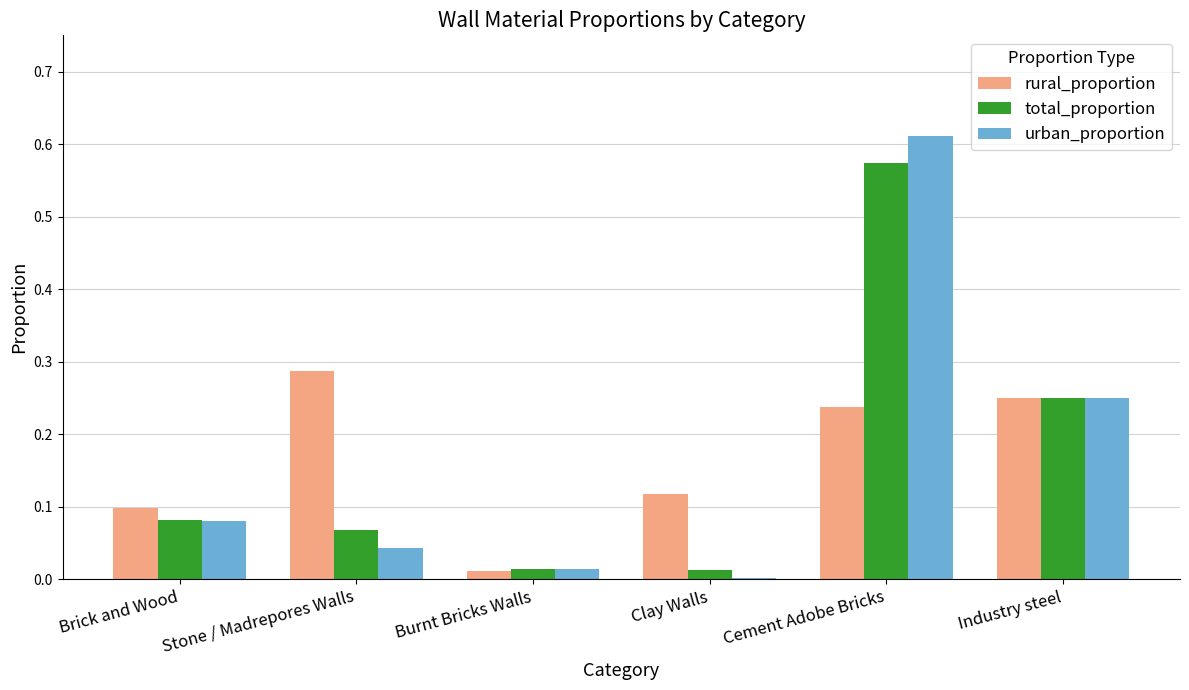

What is the sum of all rural_proportion values?

1.0